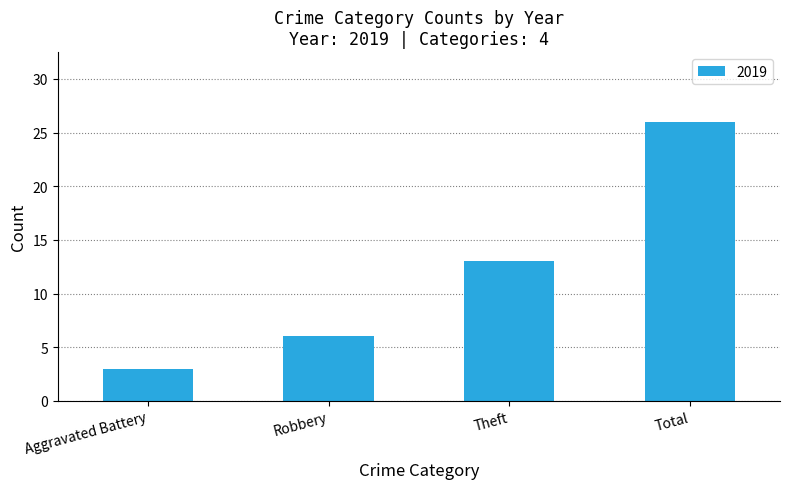

What is the average value?

12